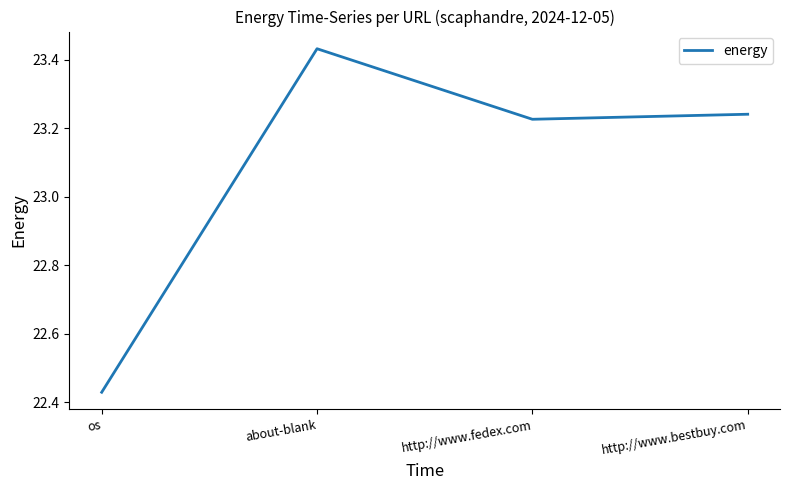

How many lines are shown in the chart?

1